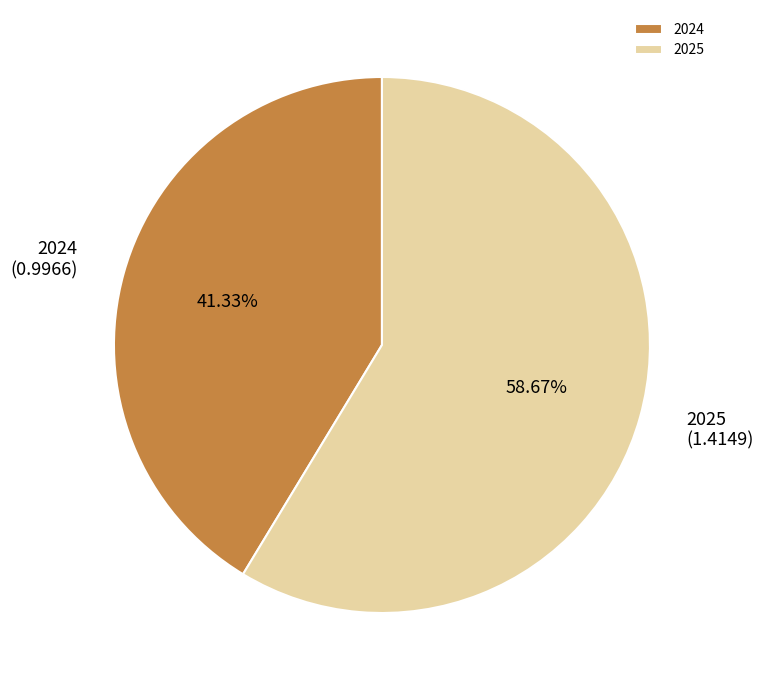

Rank the categories by value from highest to lowest.

2025, 2024